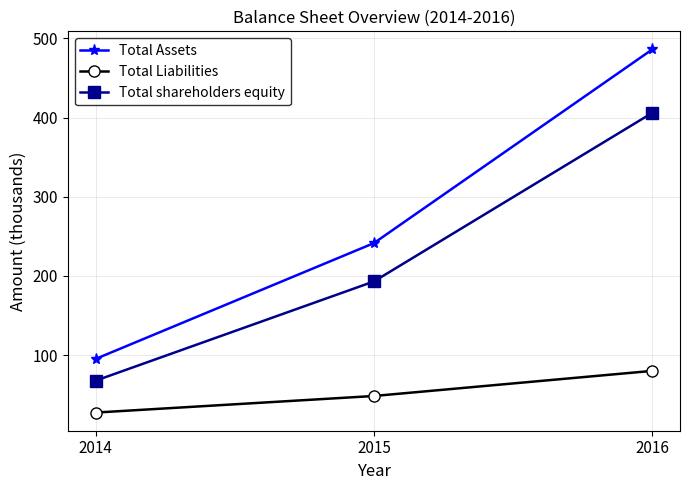

Which series has the widest spread of values?

Total Assets